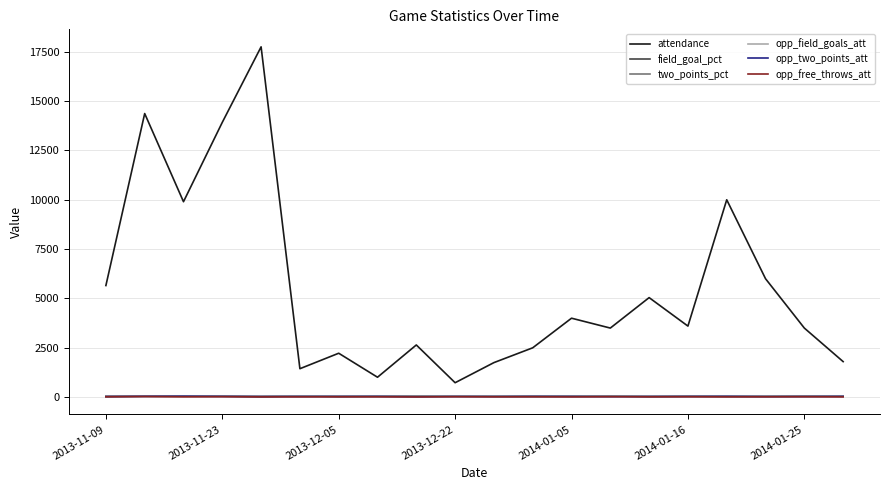

What is the sum of all attendance values?

111342.0